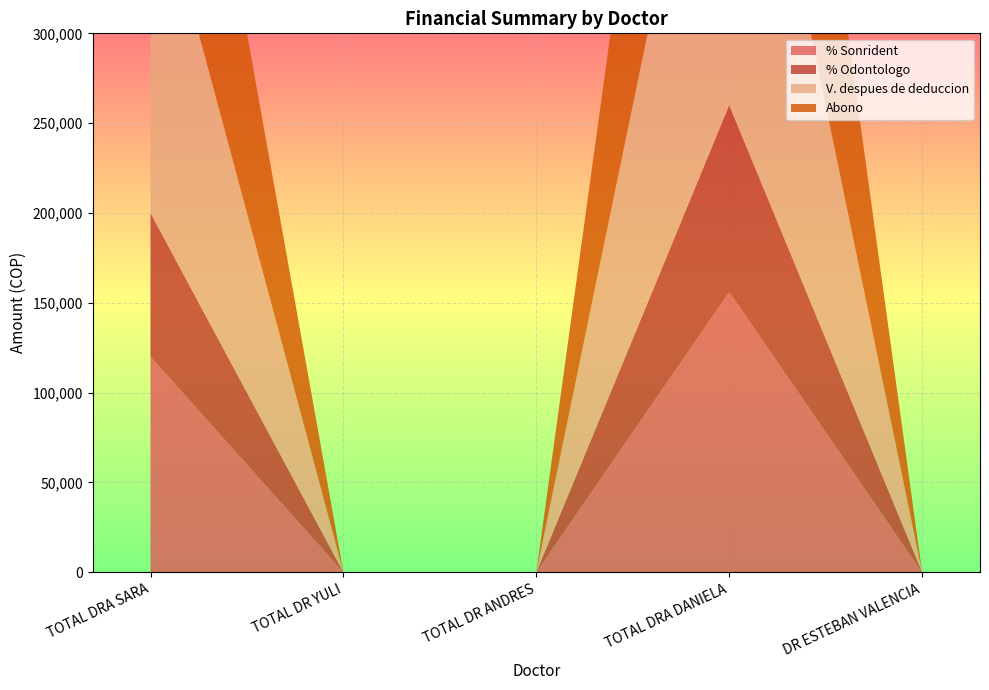

Reading left to right, transcribe all the data shown in this chart.

% Sonrident: 120000	0	0	156000	0
% Odontologo: 80000	0	0	104000	0
V. despues de deduccion: 200000	0	0	260000	0
Abono: 200000	0	0	260000	0